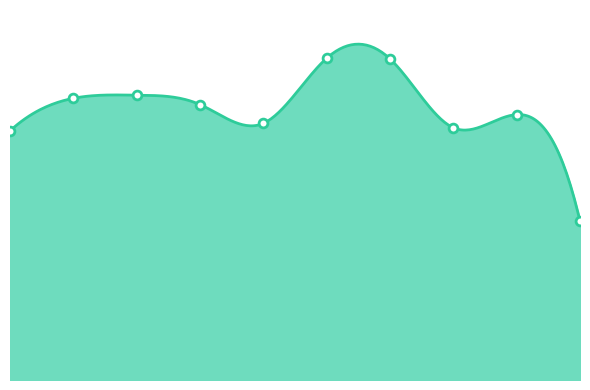

What is the change in value from 2016 to 2023?

-26